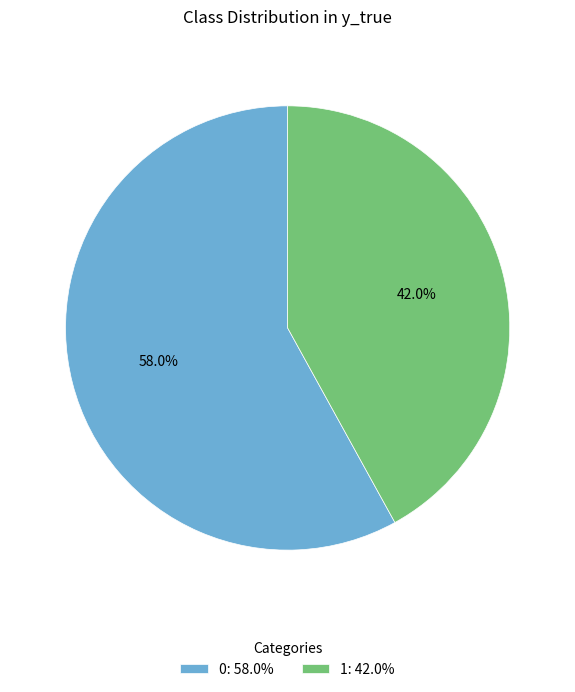

Does 0 account for over 50% of the chart?

Yes